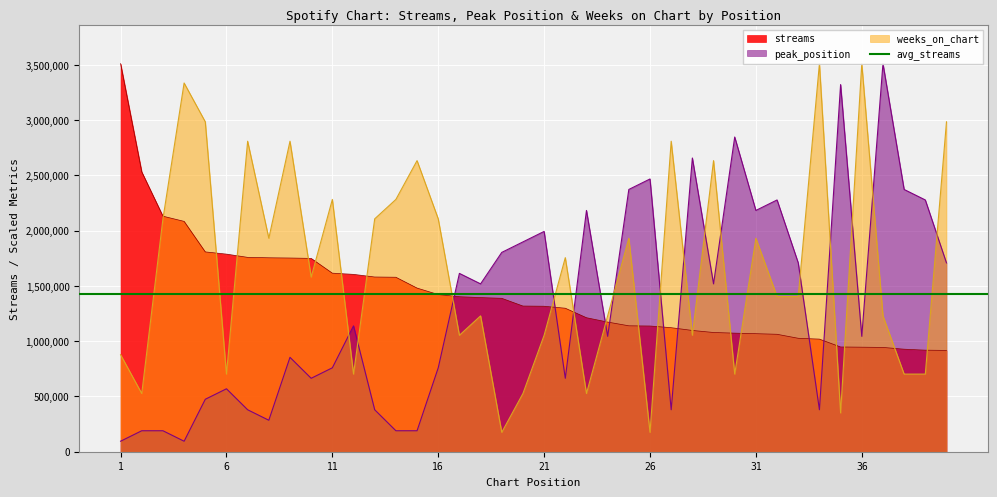

Reading left to right, transcribe all the data shown in this chart.

streams: 1=3510801.0	2=2531265.0	3=2130612.0	4=2083566.0	5=1807341.0	6=1787386.0	7=1758074.0	8=1754260.0	9=1752026.0	10=1748740.0	11=1615039.0	12=1604238.0	13=1580292.0	14=1578180.0	15=1480193.0	16=1421686.0	17=1402129.0	18=1394172.0	19=1387642.0	20=1317667.0	21=1315851.0	22=1298002.0	23=1212060.0	24=1172828.0	25=1139018.0	26=1137024.0	27=1121840.0	28=1096922.0	29=1078477.0	30=1072480.0	31=1067720.0	32=1062265.0	33=1026142.0	34=1018572.0	35=947419.0	36=945555.0	37=943384.0	38=927406.0	39=918566.0	40=916412.0
peak_position: 1=94886.5	2=189773.0	3=189773.0	4=94886.5	5=474432.6	6=569319.1	7=379546.1	8=284659.5	9=853978.6	10=664205.6	11=759092.1	12=1138638.2	13=379546.1	14=189773.0	15=189773.0	16=759092.1	17=1613070.7	18=1518184.2	19=1802843.8	20=1897730.3	21=1992616.8	22=664205.6	23=2182389.8	24=1043751.6	25=2372162.8	26=2467049.4	27=379546.1	28=2656822.4	29=1518184.2	30=2846595.4	31=2182389.8	32=2277276.3	33=1707957.2	34=379546.1	35=3321028.0	36=1043751.6	37=3510801.0	38=2372162.8	39=2277276.3	40=1707957.2
weeks_on_chart: 1=877700.2	2=526620.2	3=2106480.6	4=3335260.9	5=2984180.9	6=702160.2	7=2808640.8	8=1930940.6	9=2808640.8	10=1579860.4	11=2282020.6	12=702160.2	13=2106480.6	14=2282020.6	15=2633100.8	16=2106480.6	17=1053240.3	18=1228780.3	19=175540.1	20=526620.2	21=1053240.3	22=1755400.5	23=526620.2	24=1228780.3	25=1930940.6	26=175540.1	27=2808640.8	28=1053240.3	29=2633100.8	30=702160.2	31=1930940.6	32=1404320.4	33=1404320.4	34=3510801.0	35=351080.1	36=3510801.0	37=1228780.3	38=702160.2	39=702160.2	40=2984180.9